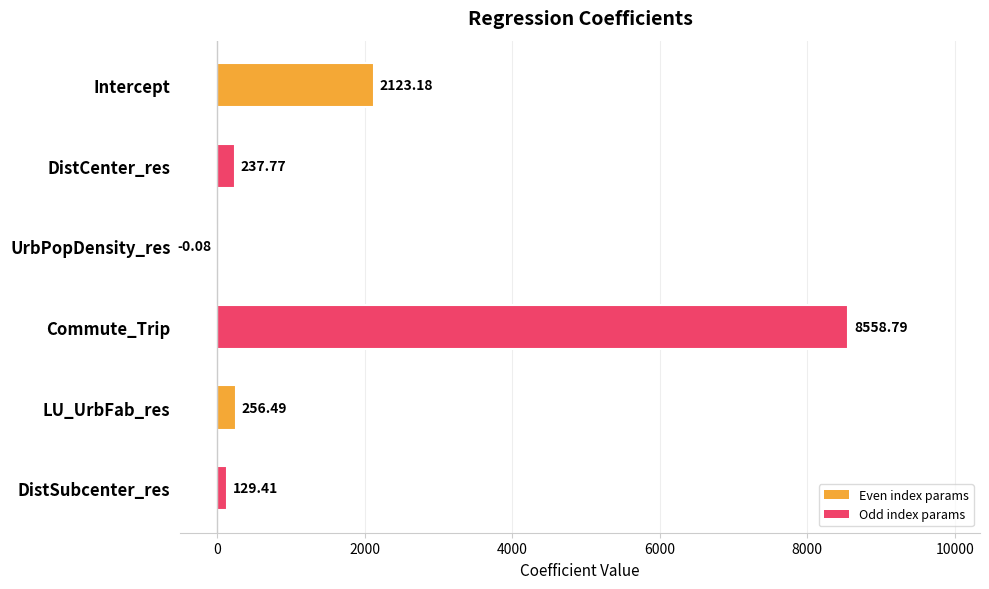

Which category has the highest value across all series?

Commute_Trip